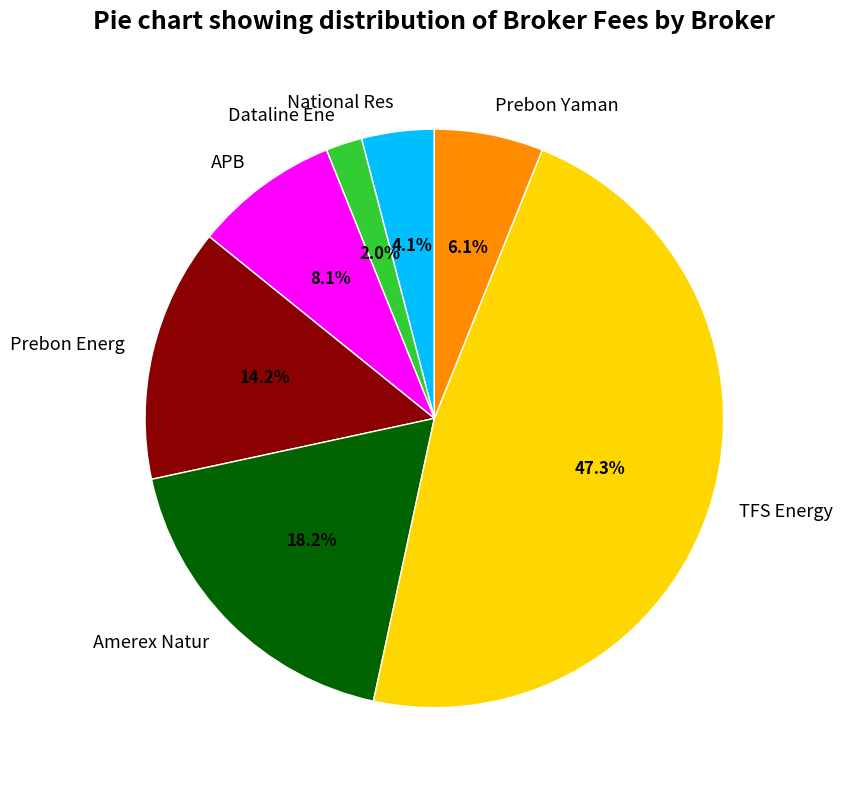

Is it true that Dataline Ene is 2% of the pie?

True